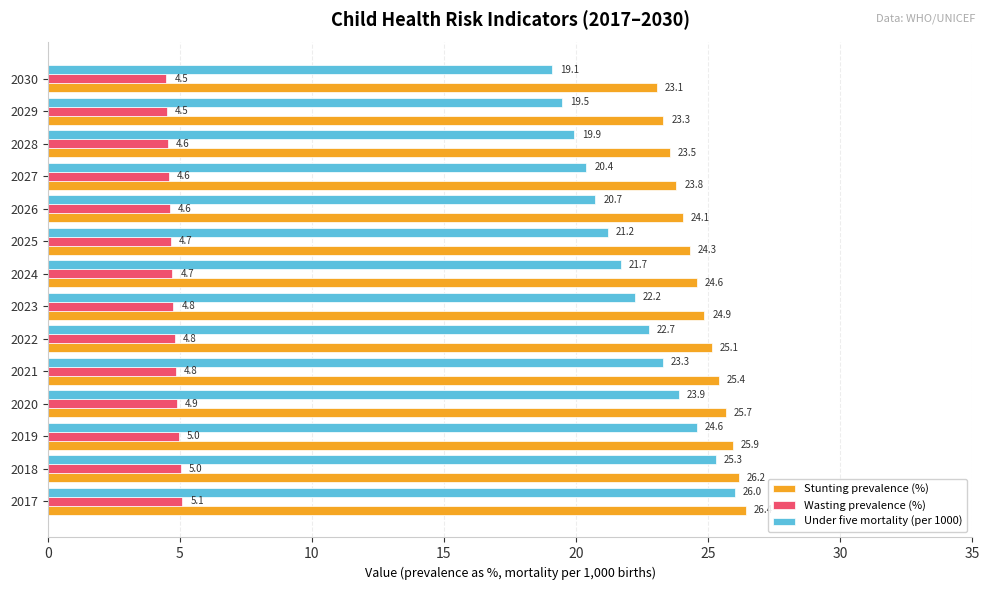

Rank the series by their maximum value, from highest to lowest.

Stunting prevalence (%), Under five mortality (per 1000), Wasting prevalence (%)